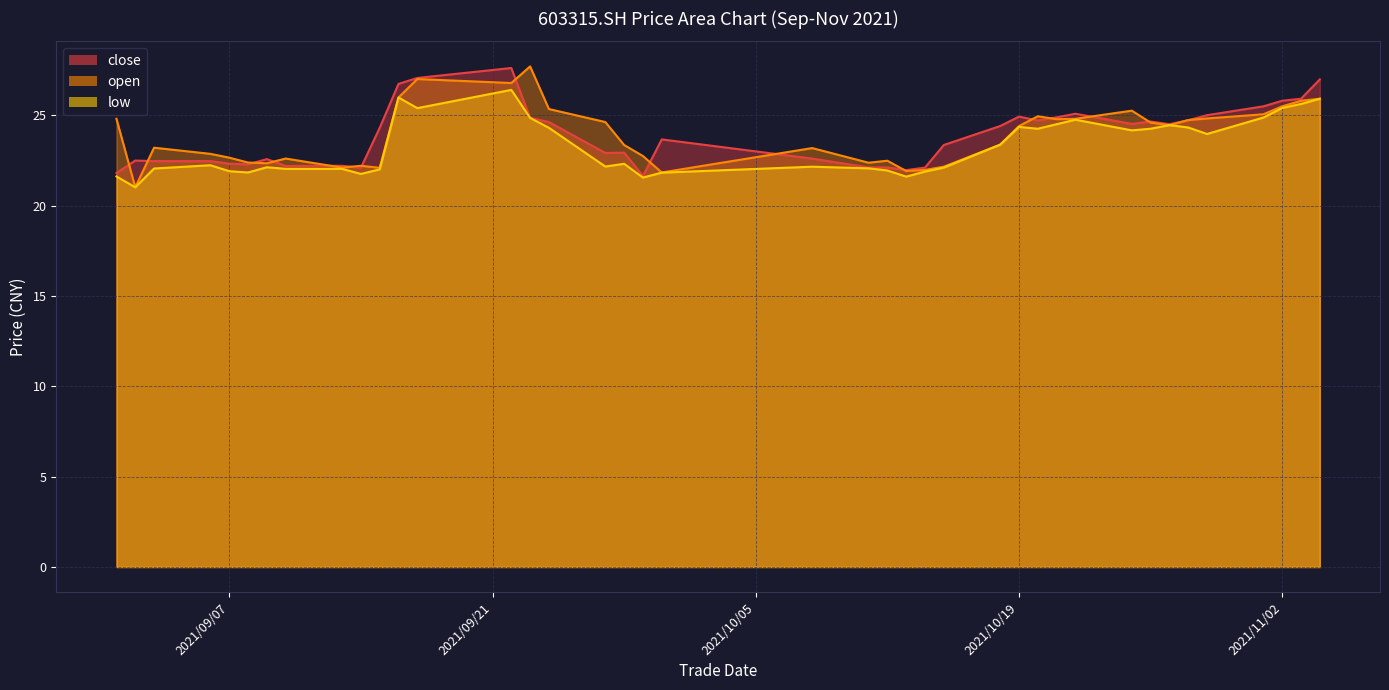

Where is low nearest to the value 23?

2021/10/18